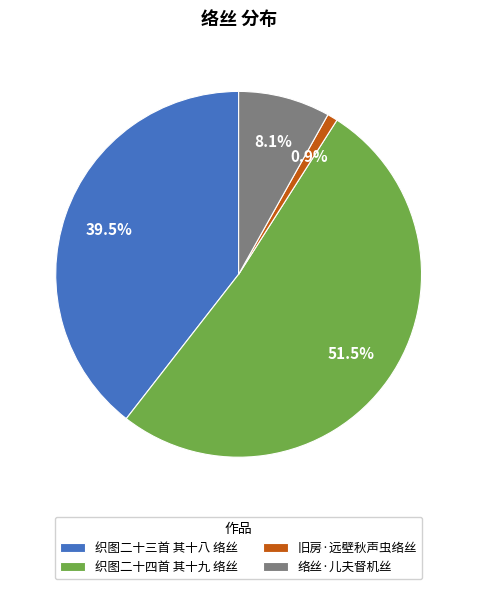

The 旧房·远壁秋声虫络丝 slice represents 8% of the pie. True or false?

False